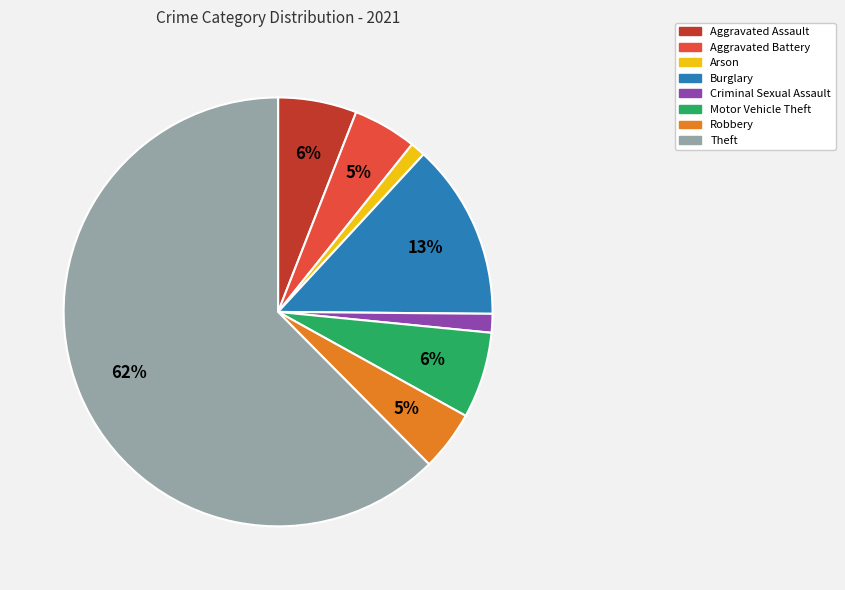

Which category has the biggest portion of the pie?

Theft